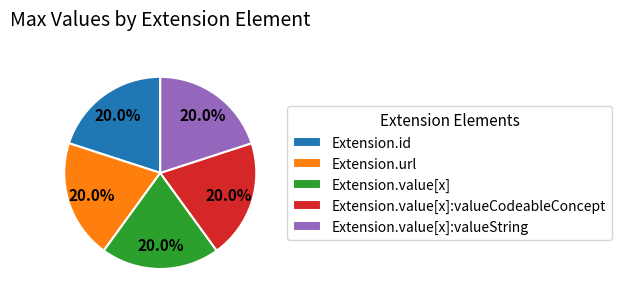

Approximately how many times larger is the value at Extension.id compared to Extension.value[x]?

1.0